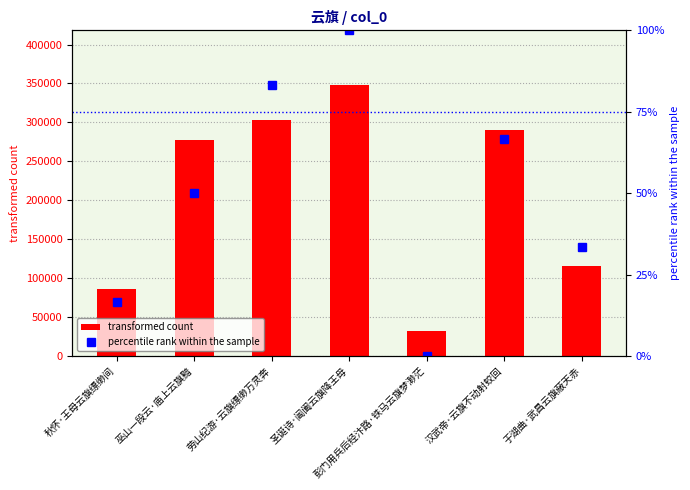

What is the difference between the transformed count values at 彭门用兵后经汴路·铁马云旗梦渺茫 and 于湖曲·武昌云旗蔽天赤?

84579